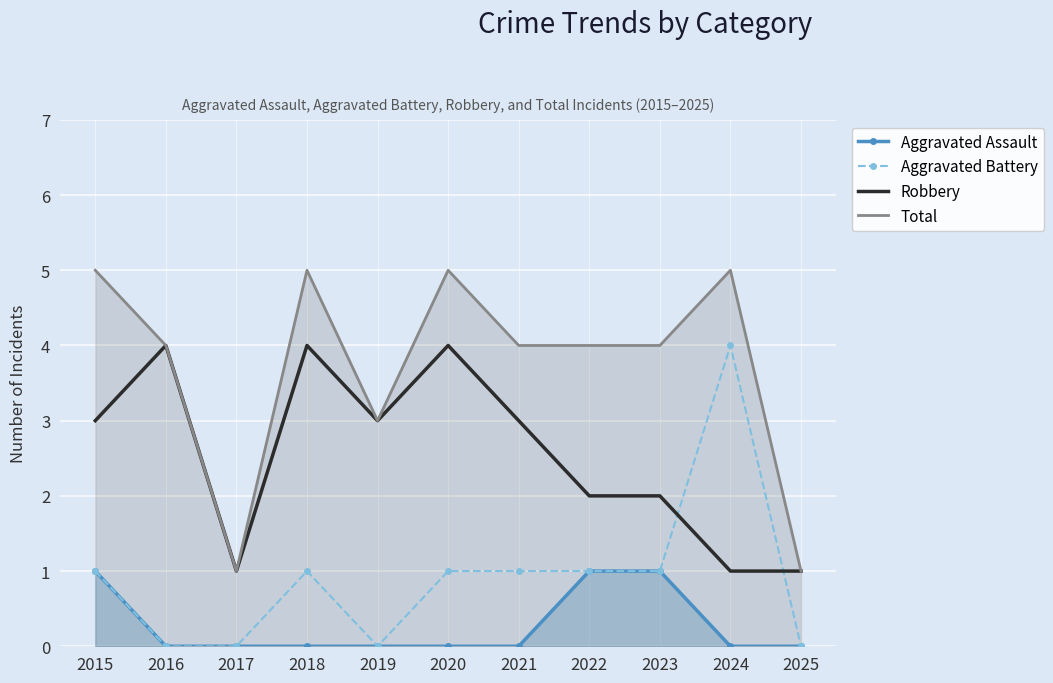

How many series are shown in this chart?

4